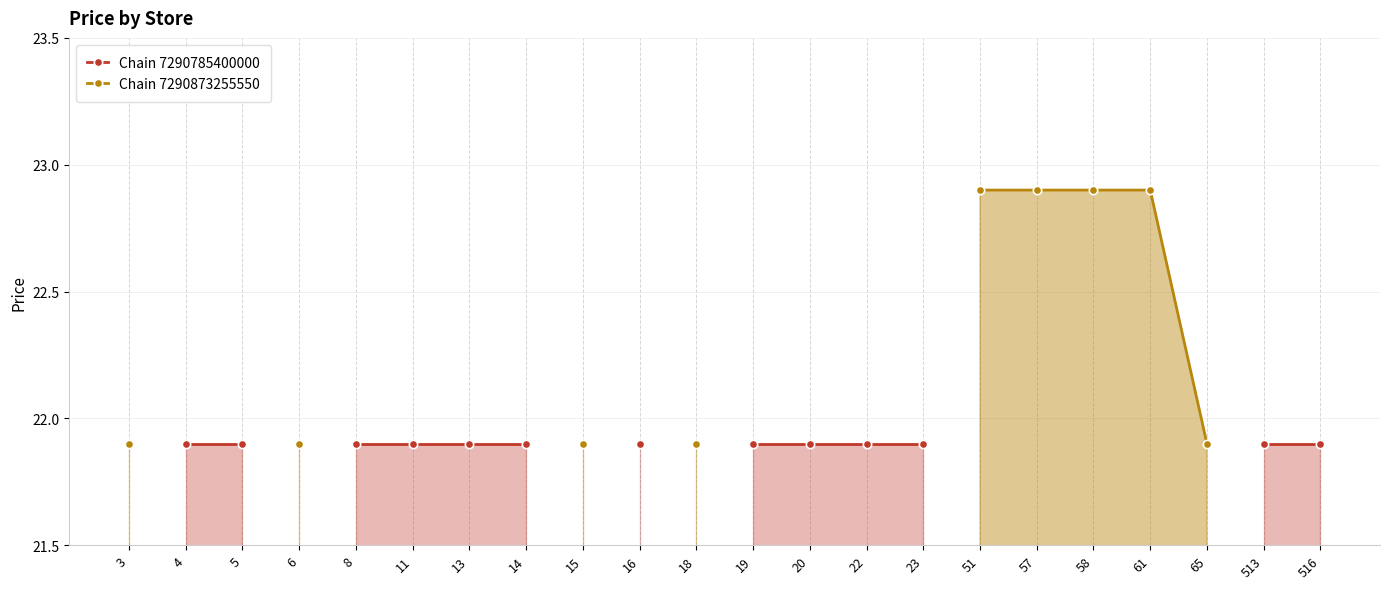

The value of Chain 7290785400000 at 516 is 10.2. True or false?

False